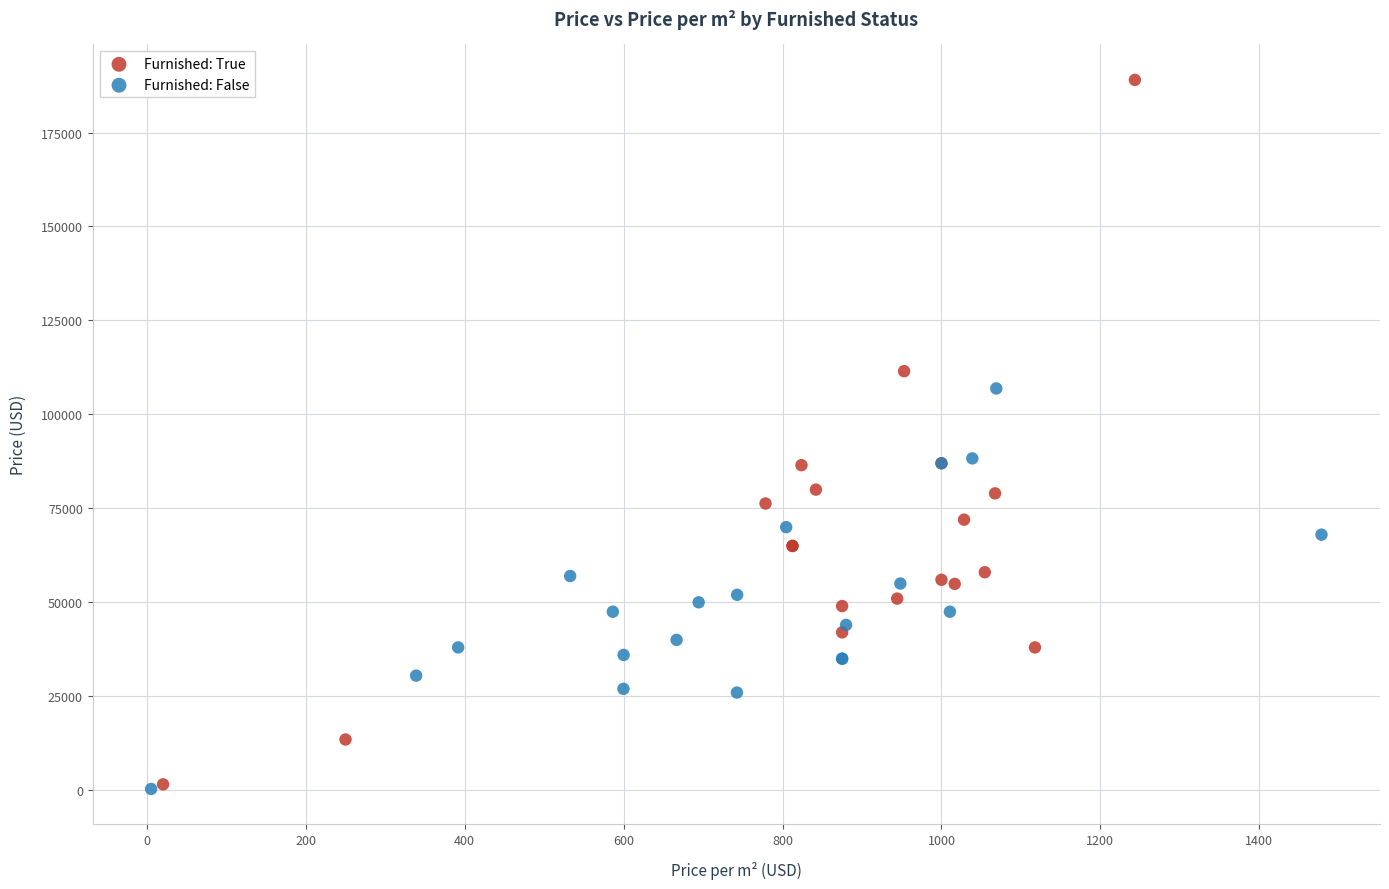

Which series has the largest Y range (max minus min)?

Furnished: True